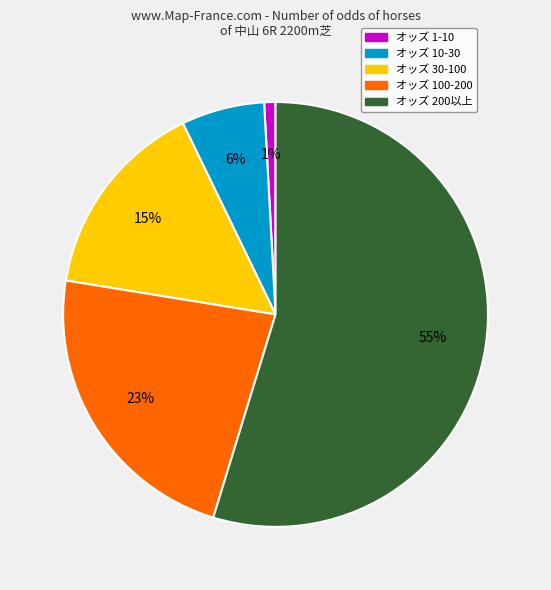

Is there any slice that represents more than half of the pie?

Yes